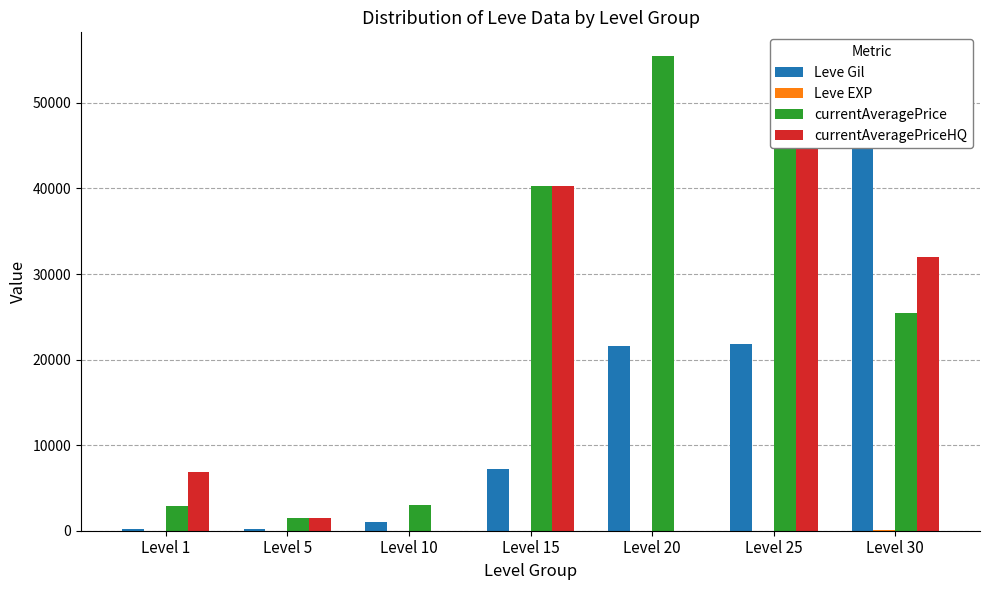

The value of currentAveragePrice at Level 20 is 55471. True or false?

True